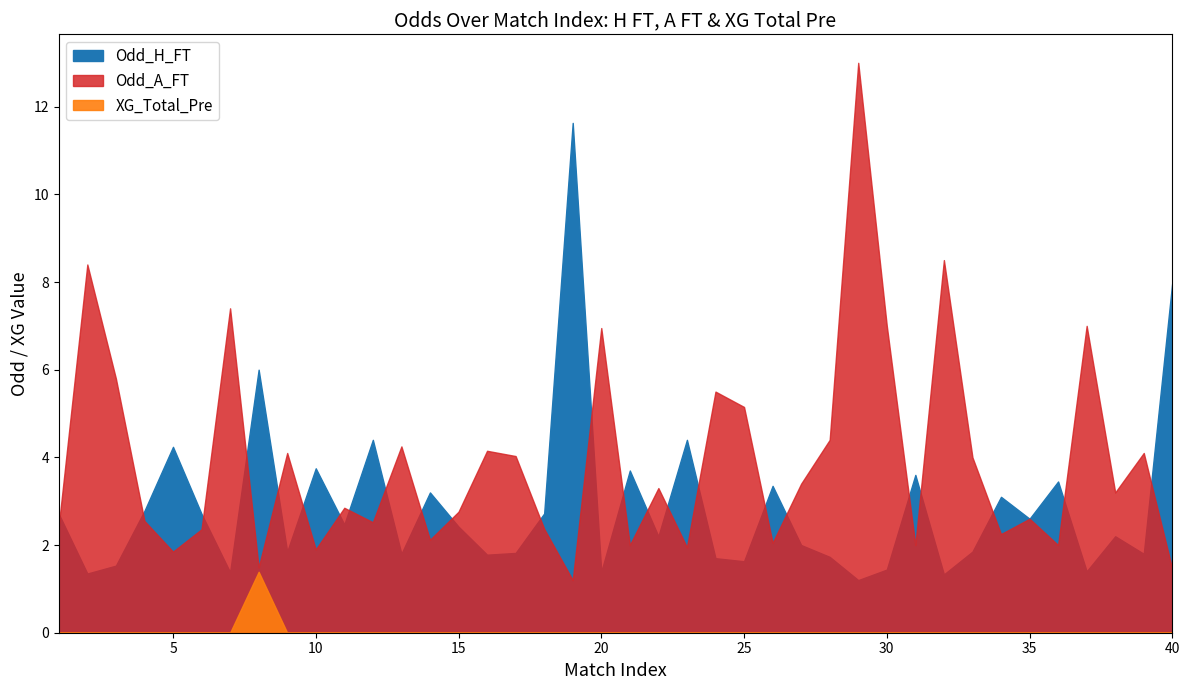

Rank the categories by XG_Total_Pre value from highest to lowest.

8, 1, 2, 3, 4, 5, 6, 7, 9, 10, 11, 12, 13, 14, 15, 16, 17, 18, 19, 20, 21, 22, 23, 24, 25, 26, 27, 28, 29, 30, 31, 32, 33, 34, 35, 36, 37, 38, 39, 40